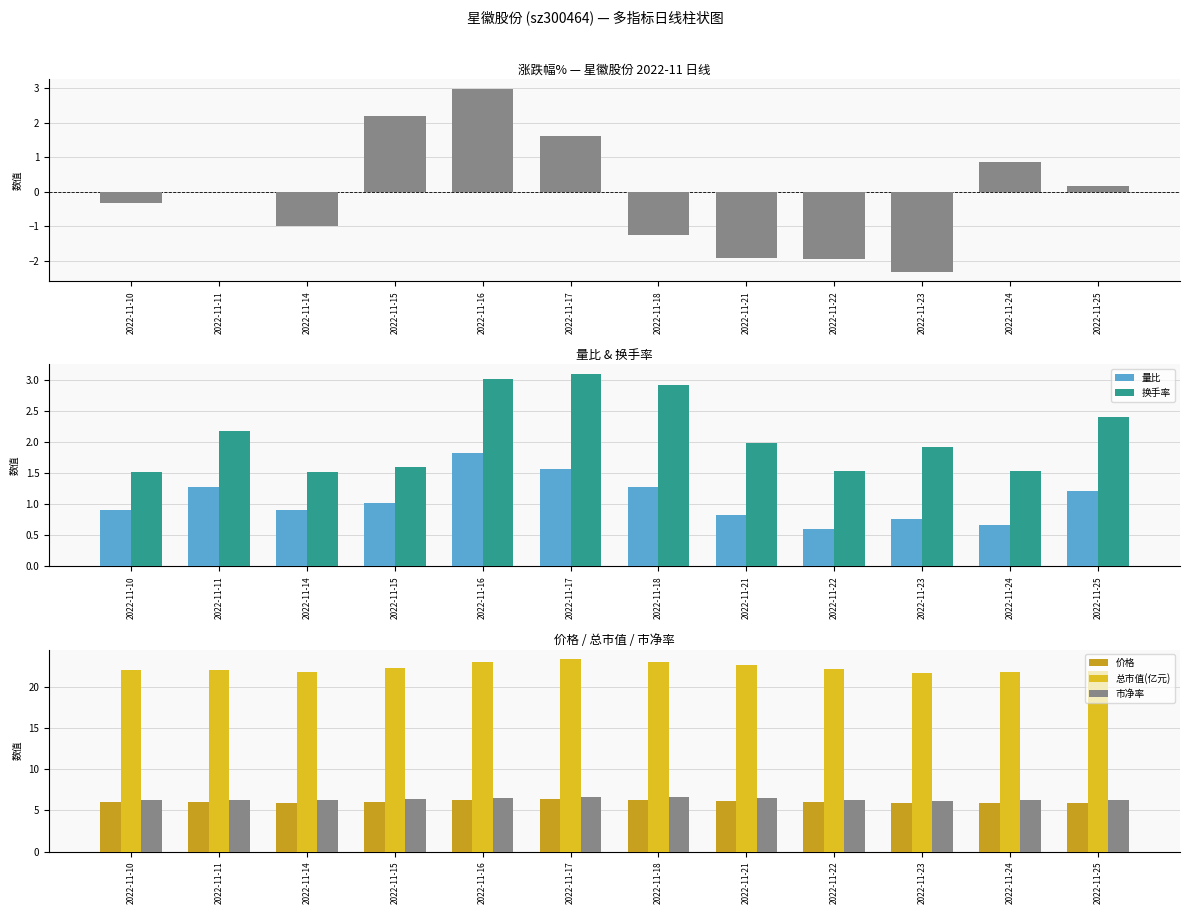

At which label does 量比 first exceed 1?

2022-11-11